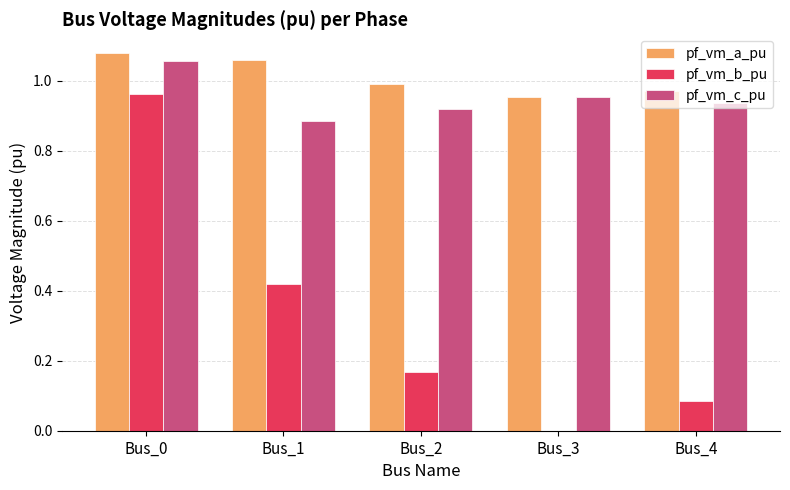

Are the bars horizontal?

No